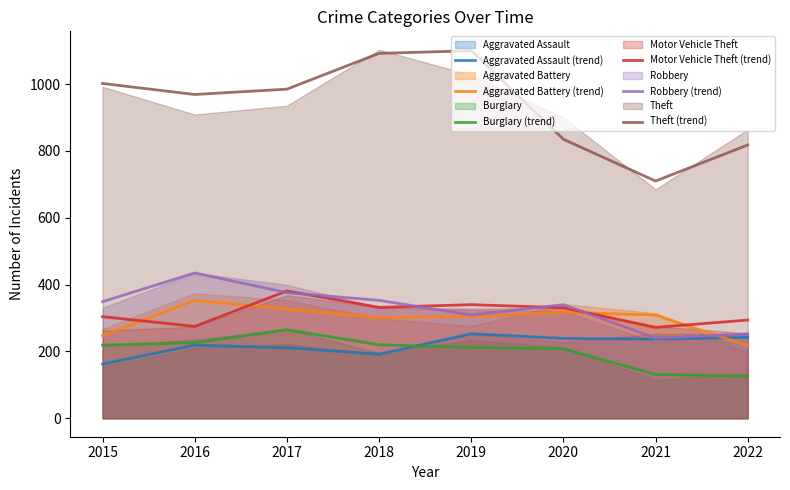

What is the minimum value shown in the chart?

126